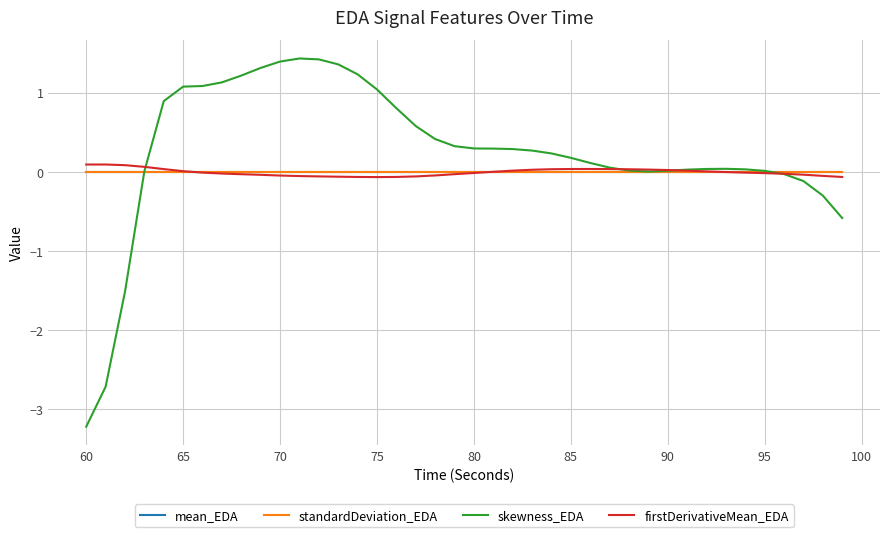

Which series has the widest spread of values?

skewness_EDA